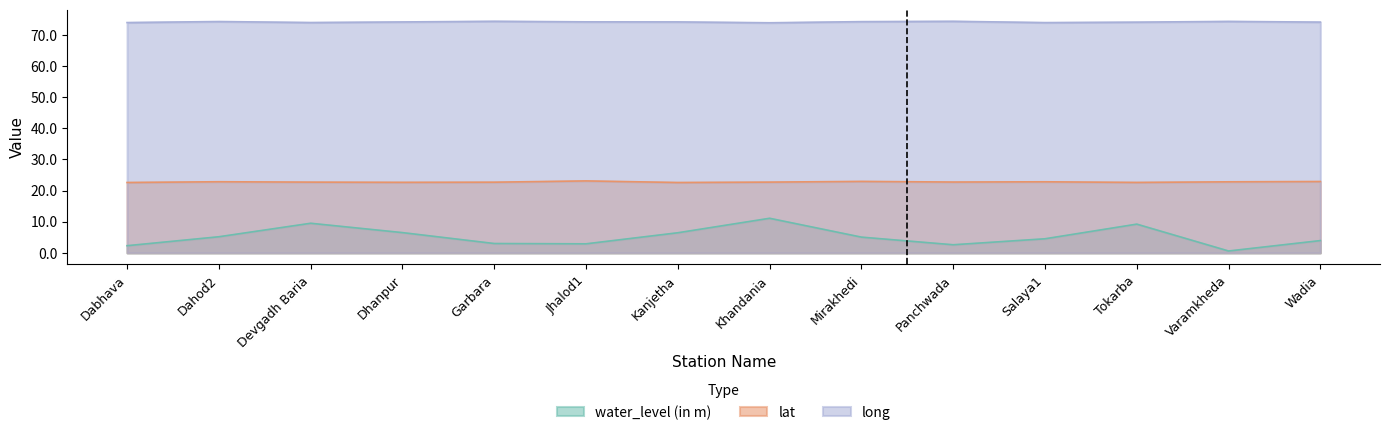

True or false: water_level (in m) and long cross at least once.

False